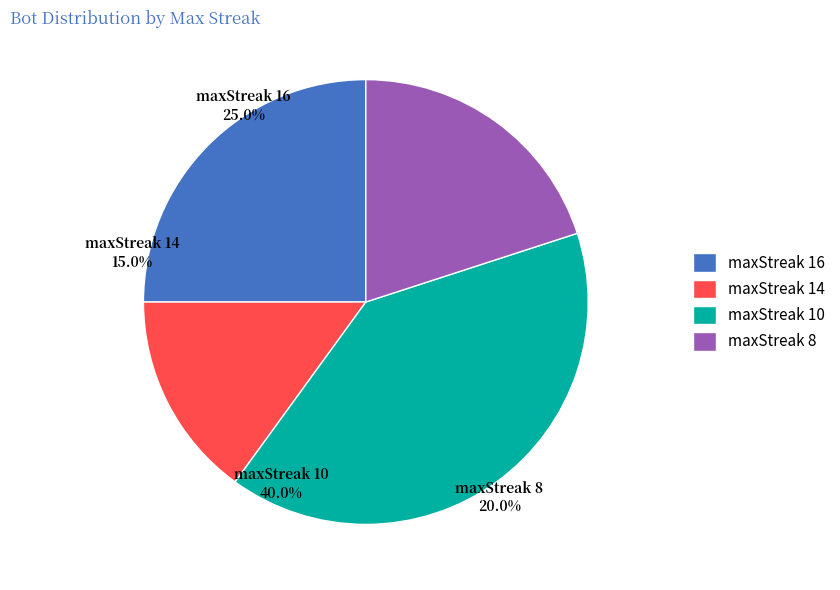

To the nearest percent, what portion does maxStreak 16 represent?

25%